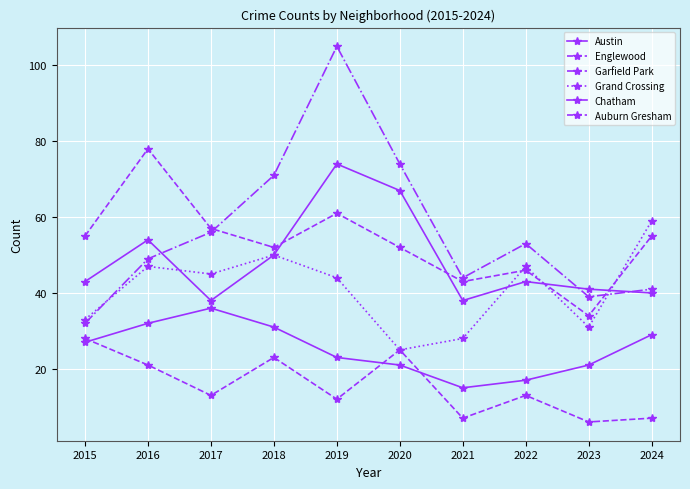

How many distinct data groups are displayed?

6